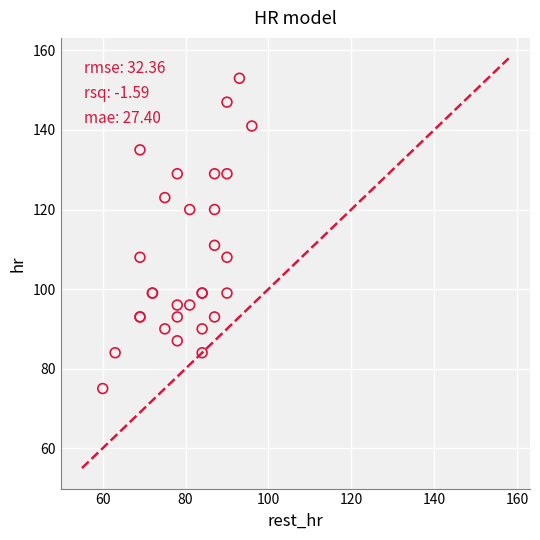

What Y value in the scatter plot is closest to 114?

111